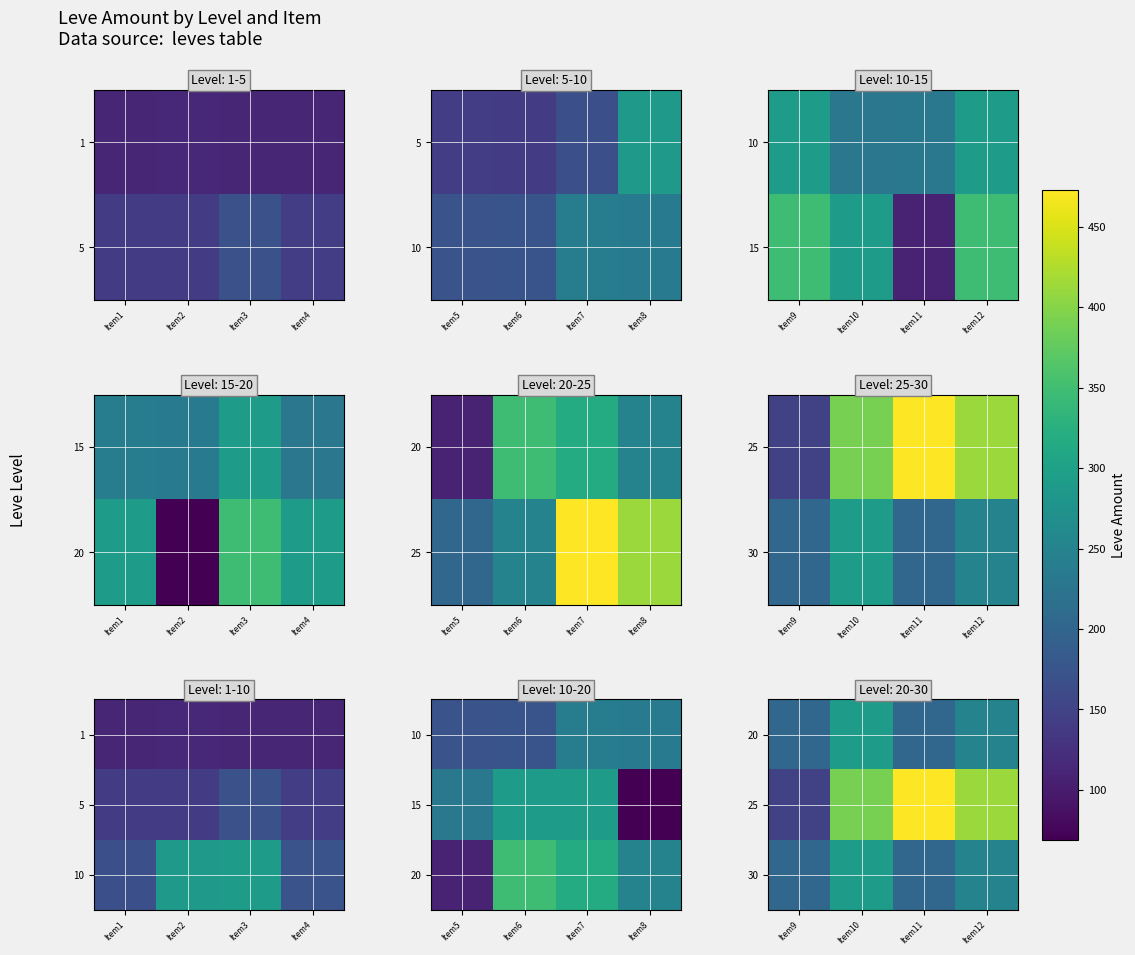

Is it true that 30 equals 203 at Item11?

True